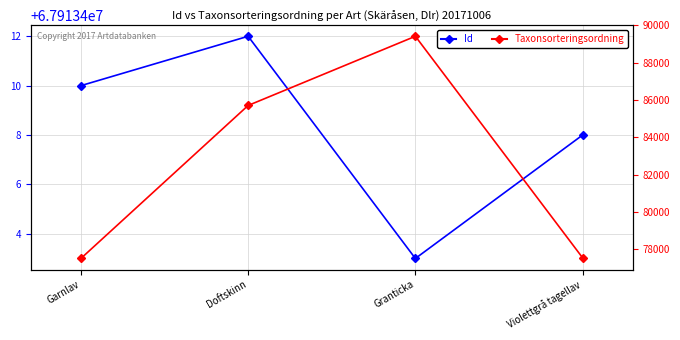

What is the difference between the Taxonsorteringsordning values at Doftskinn and Granticka?

3707